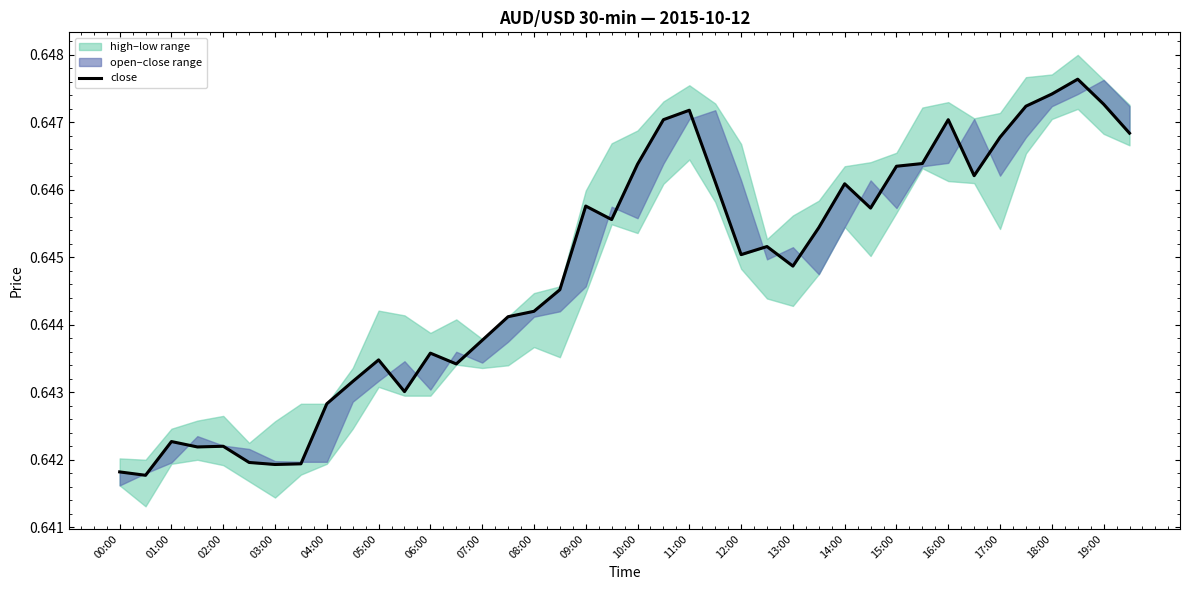

How many lines are shown in the chart?

1